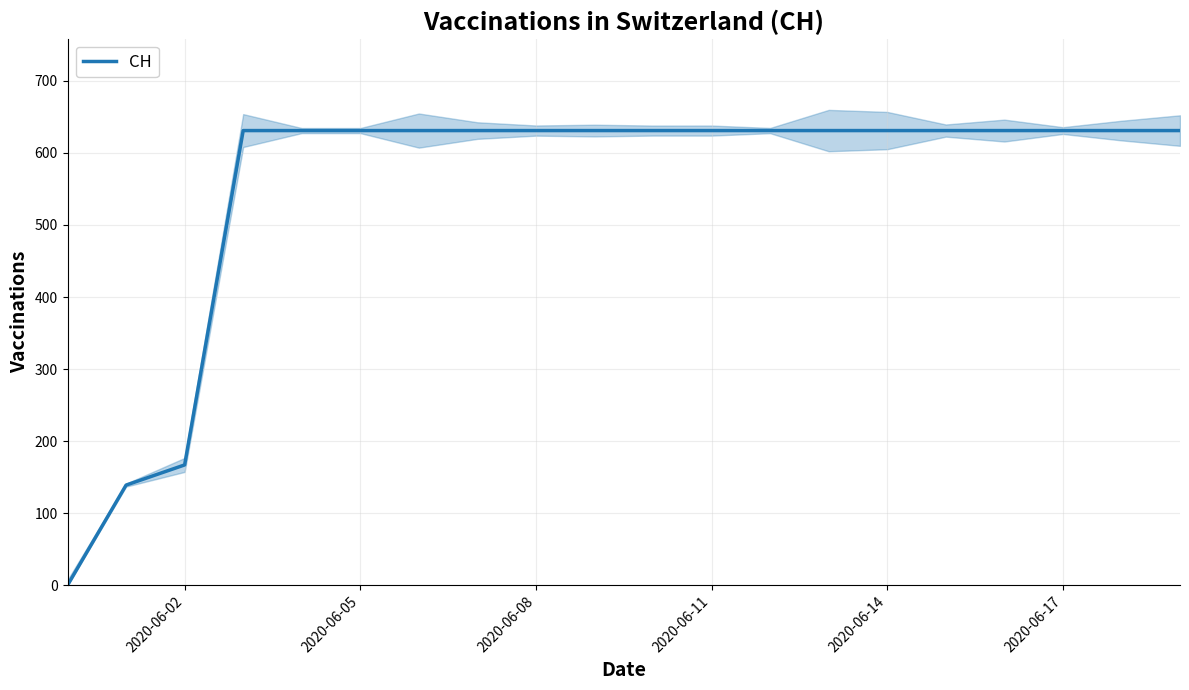

Where is CH nearest to the value 315?

2020-06-02